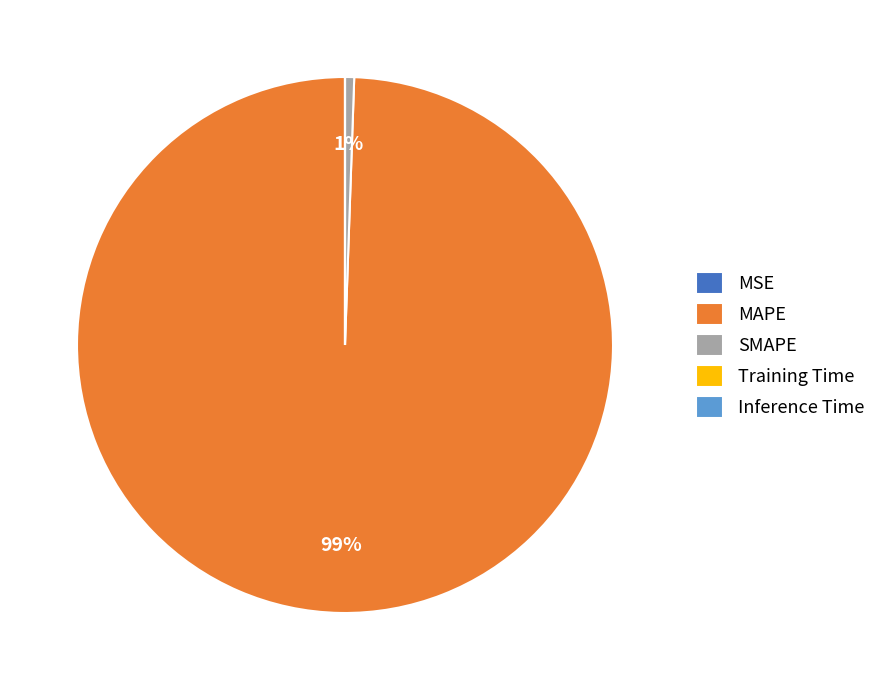

To the nearest percent, what is the difference between the largest and smallest slice percentages?

99%